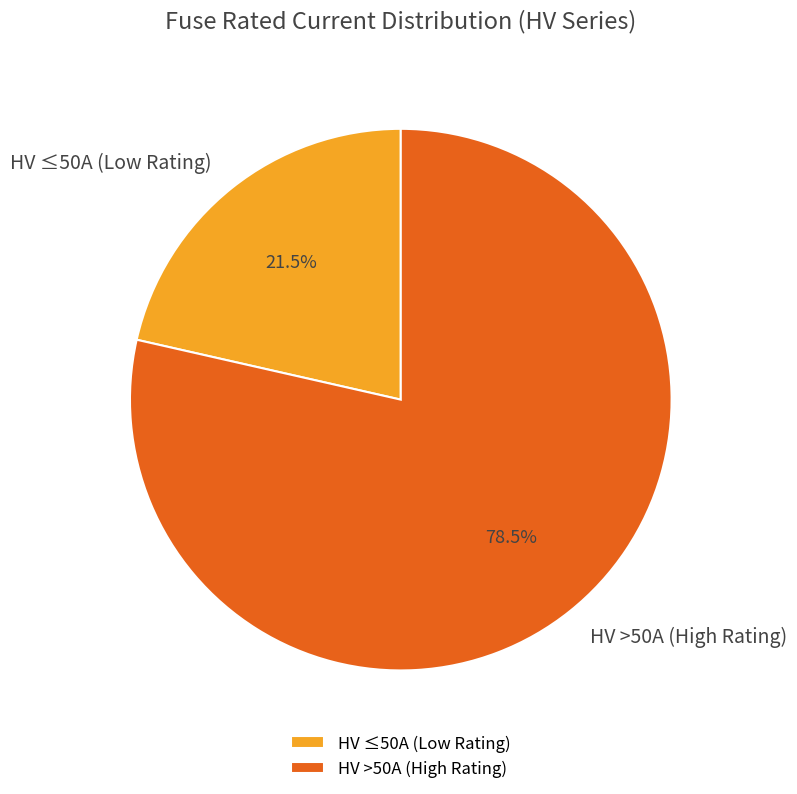

Is there a majority slice in this chart?

Yes